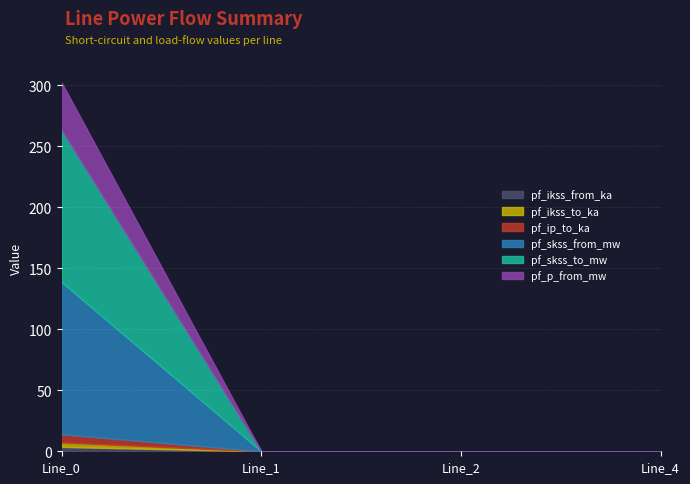

What is the value of the pf_ip_to_ka point at the 1st from the left?

6.8